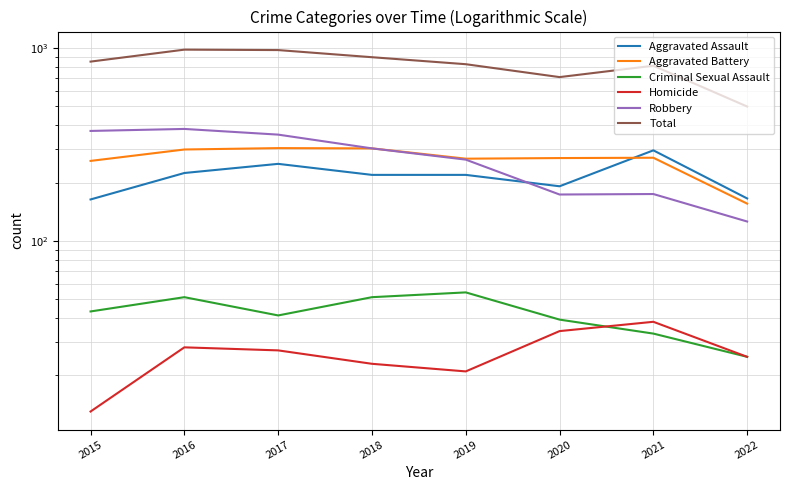

True or false: Aggravated Battery has more than 2 points higher than both neighbors.

False